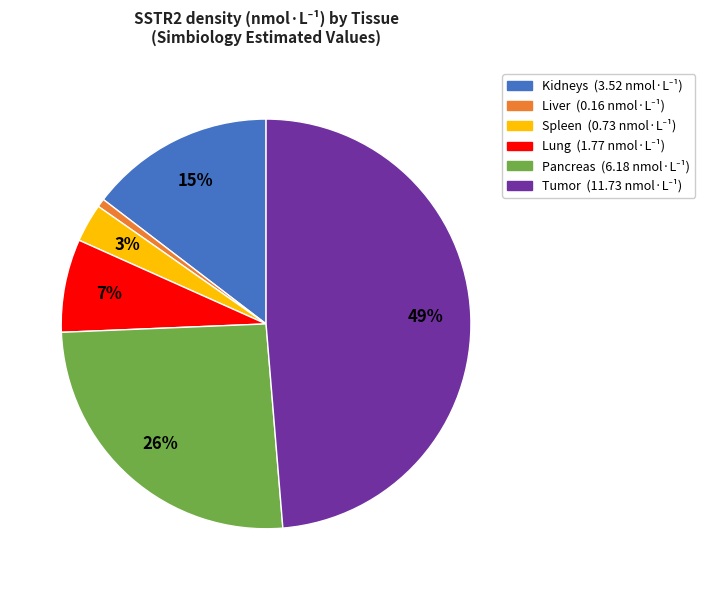

To the nearest percent, what portion does Liver represent?

1%